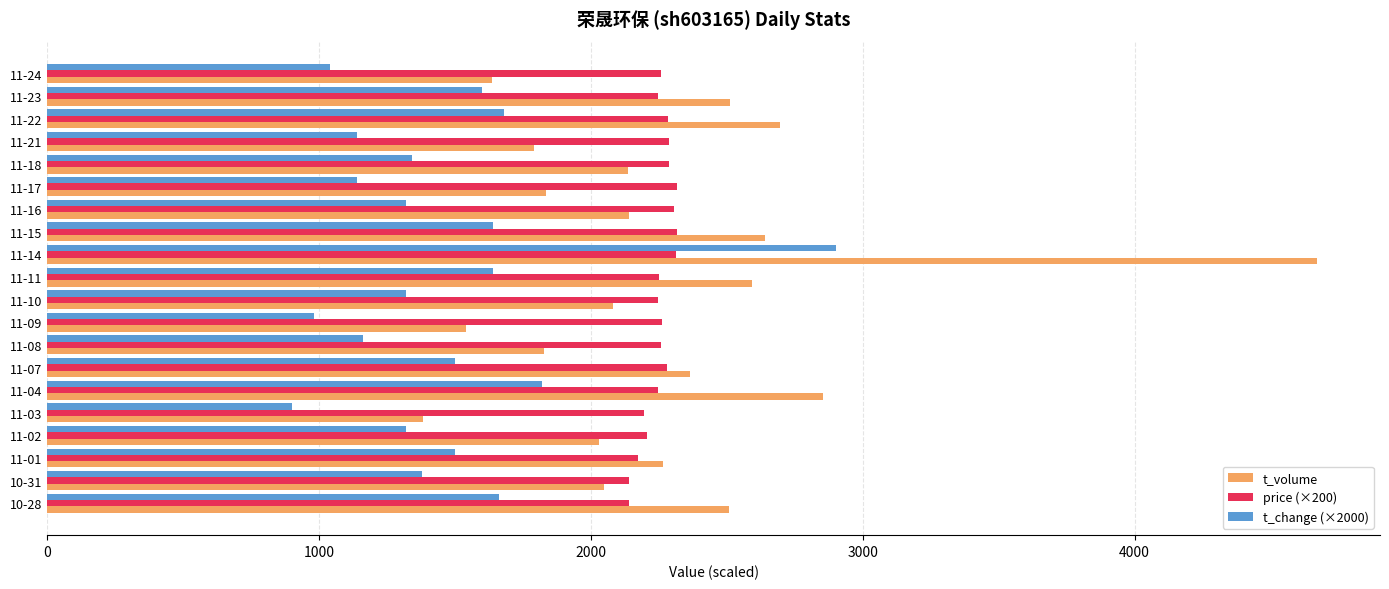

What is the maximum value for price (×200)?

2318